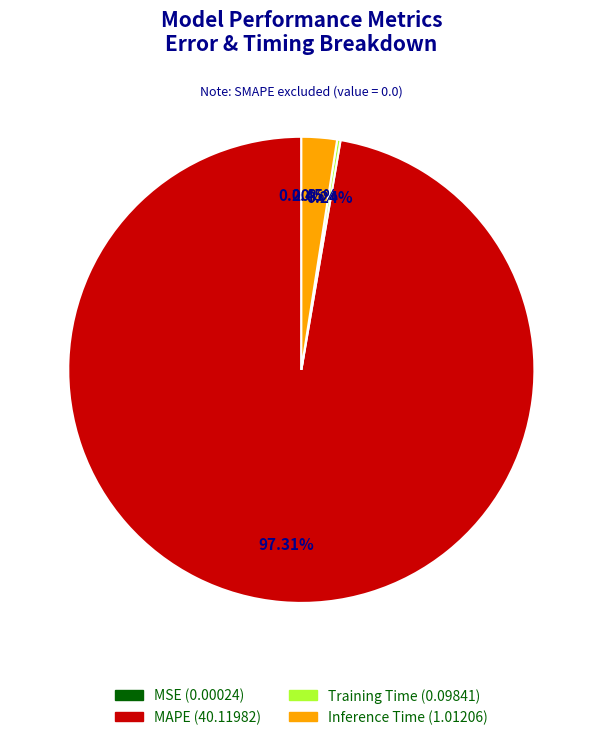

True or false: MAPE accounts for 97% of the total.

True